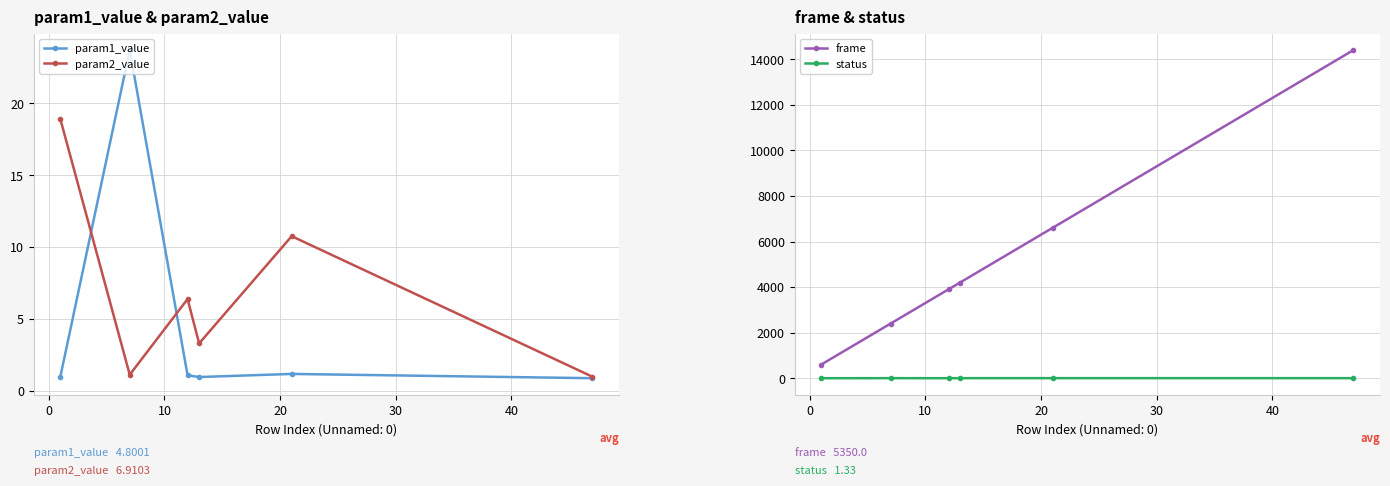

True or false: frame has more than 2 interior local peaks.

False